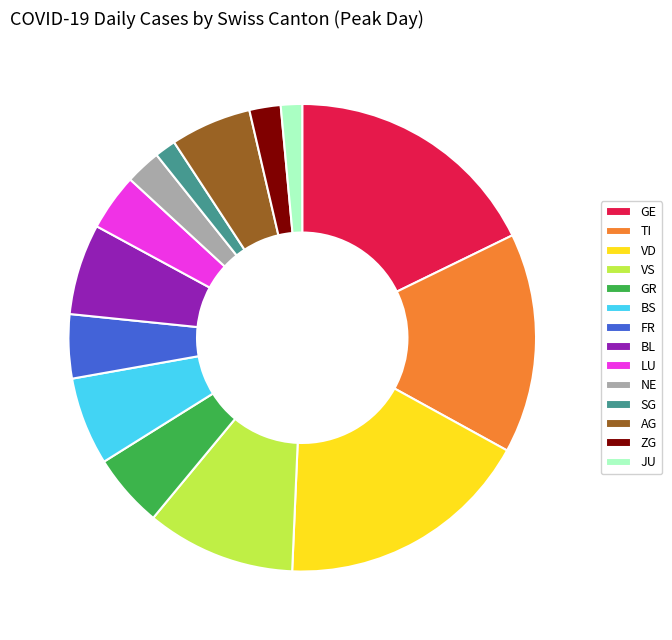

Do TI and ZG together represent more than half of the pie?

No